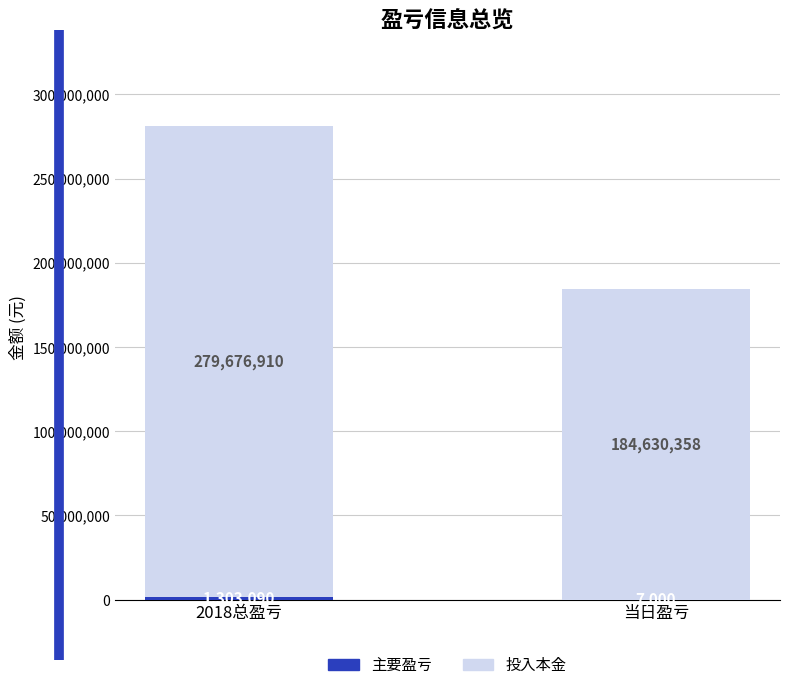

At which category is the sum across all series the highest?

2018总盈亏